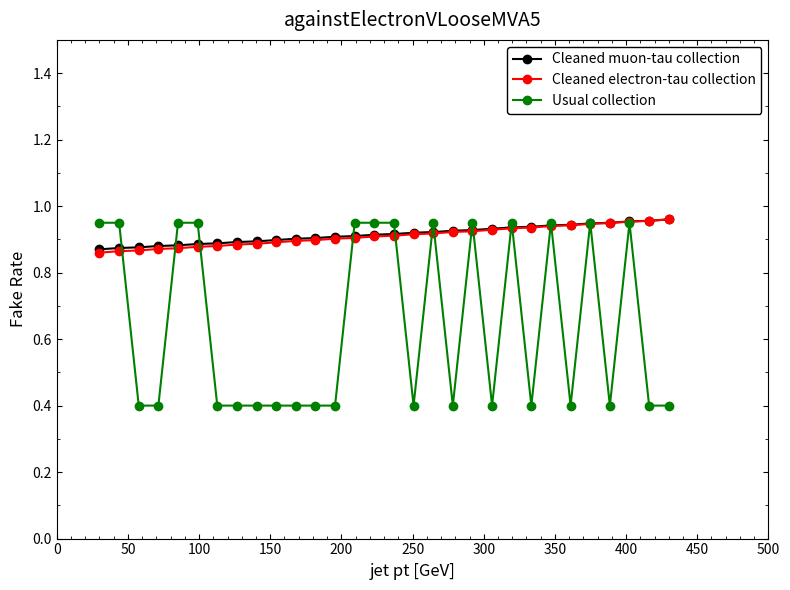

What is the sum of all Cleaned muon-tau collection values?

27.4